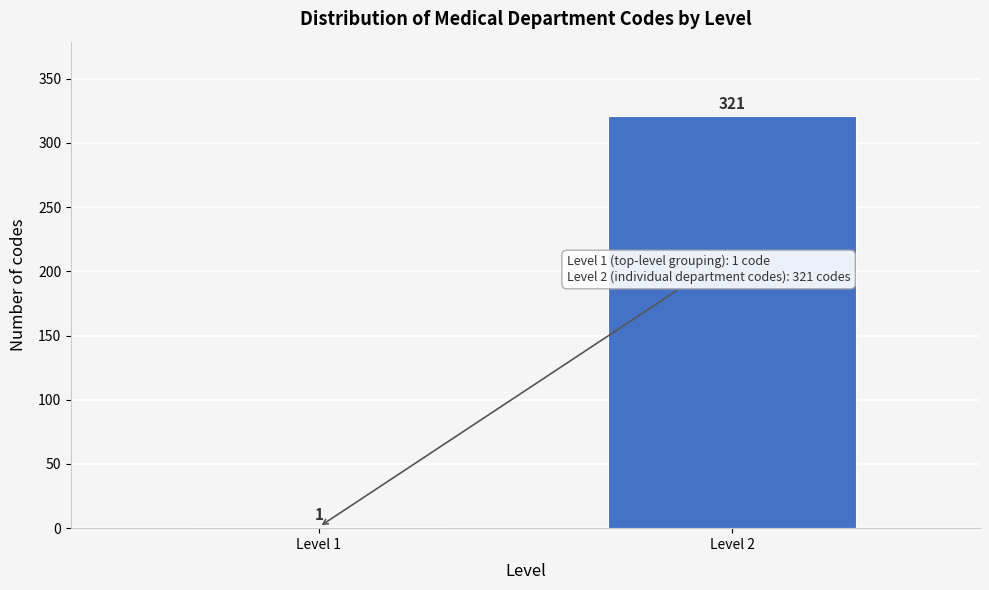

Reading left to right, what are all the values shown in this chart?

Level 1=1	Level 2=321